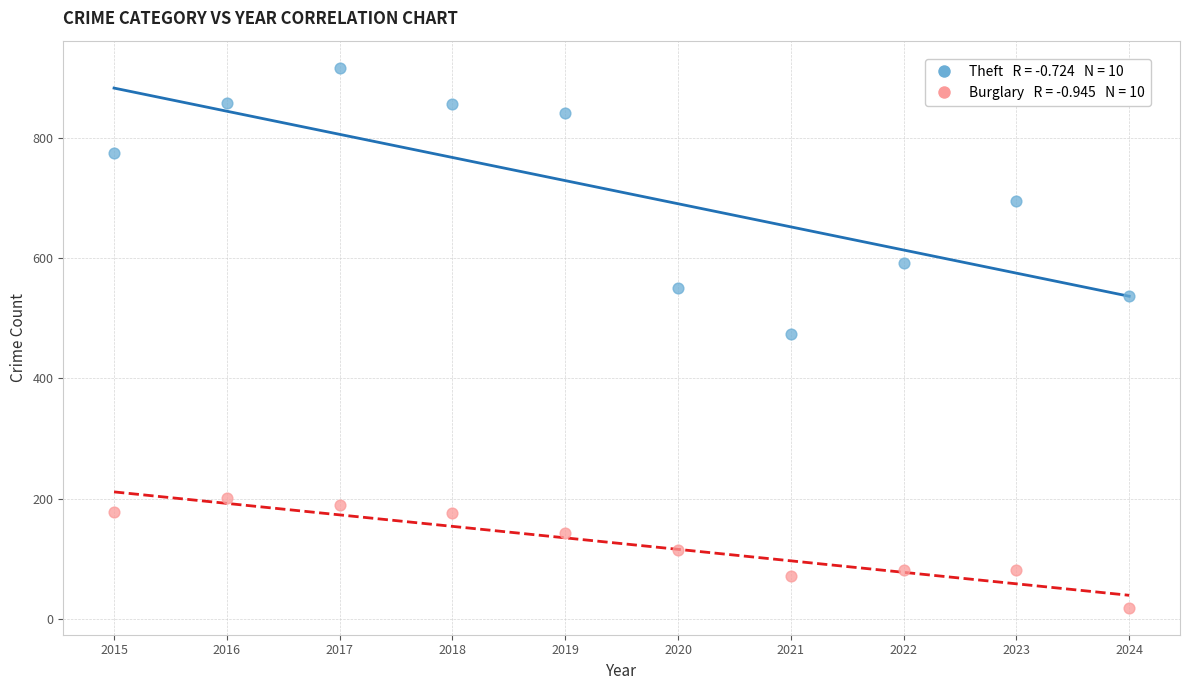

Across all data points, what is the range of Y values (max minus min)?

897